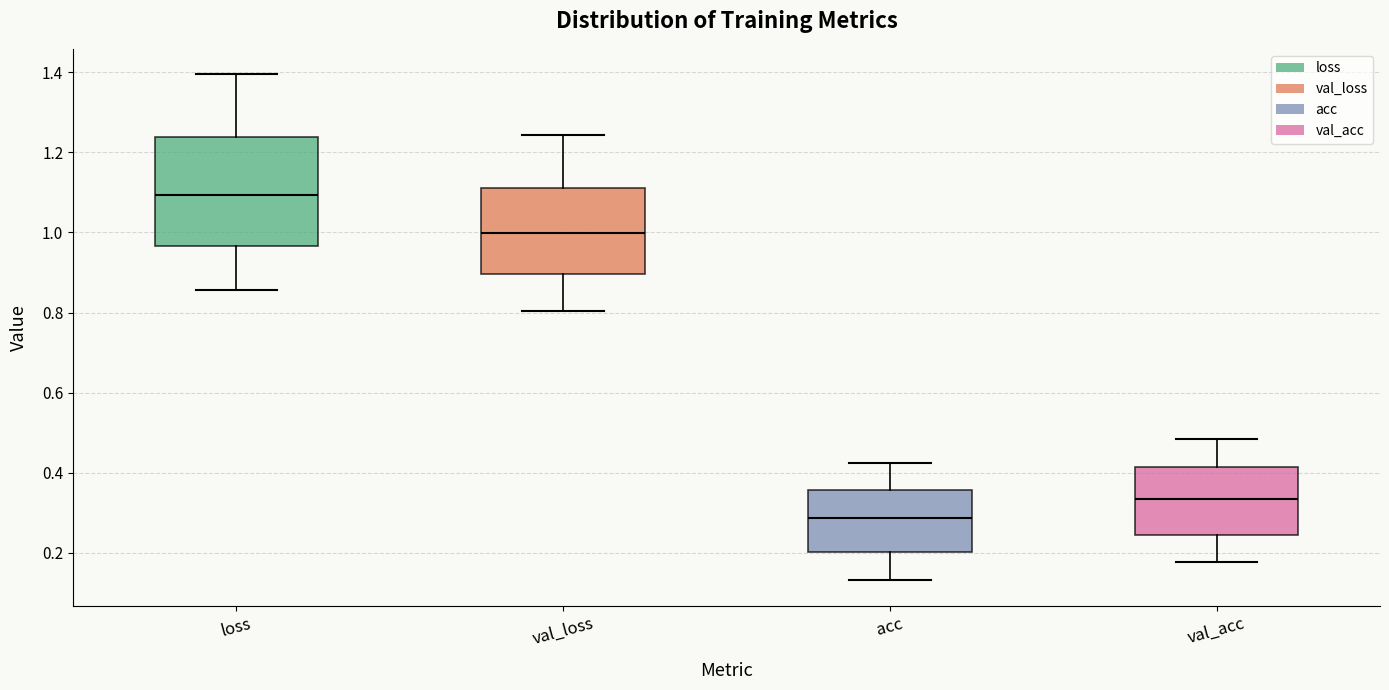

Reading left to right, transcribe this box plot: for each box, give where its median line is, the range the box spans, and where its two whiskers end, as read against the y-axis. The values are not printed on the chart, so give them approximately, as read against the axis.

loss: median 1.10, box 0.96 to 1.24, whiskers 0.86 to 1.40
val_loss: median 1.00, box 0.90 to 1.12, whiskers 0.80 to 1.24
acc: median 0.28, box 0.20 to 0.36, whiskers 0.14 to 0.42
val_acc: median 0.34, box 0.24 to 0.42, whiskers 0.18 to 0.48